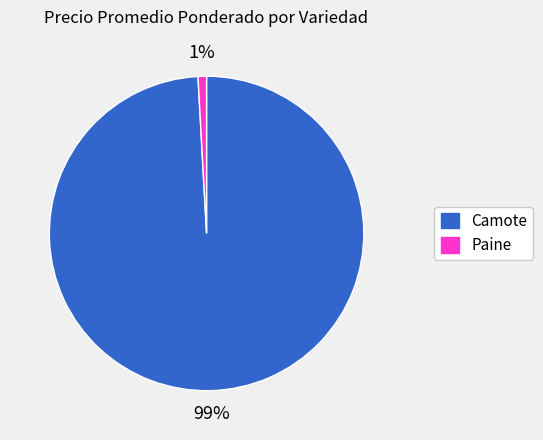

Between Camote and Paine, which is larger?

Camote